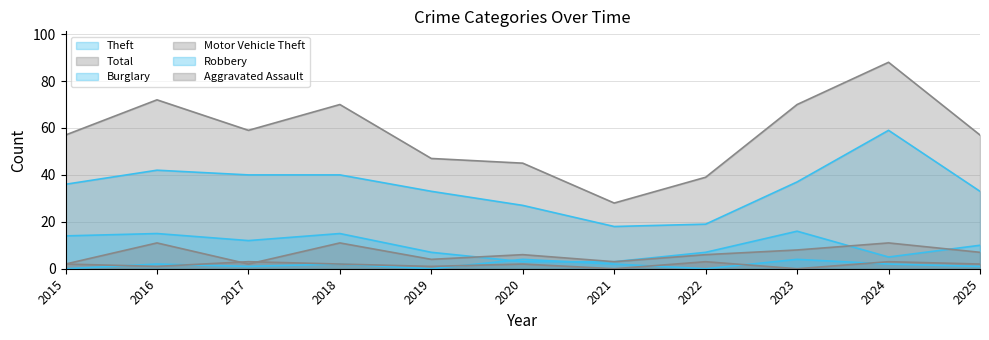

Which series has the largest total across all categories?

Total